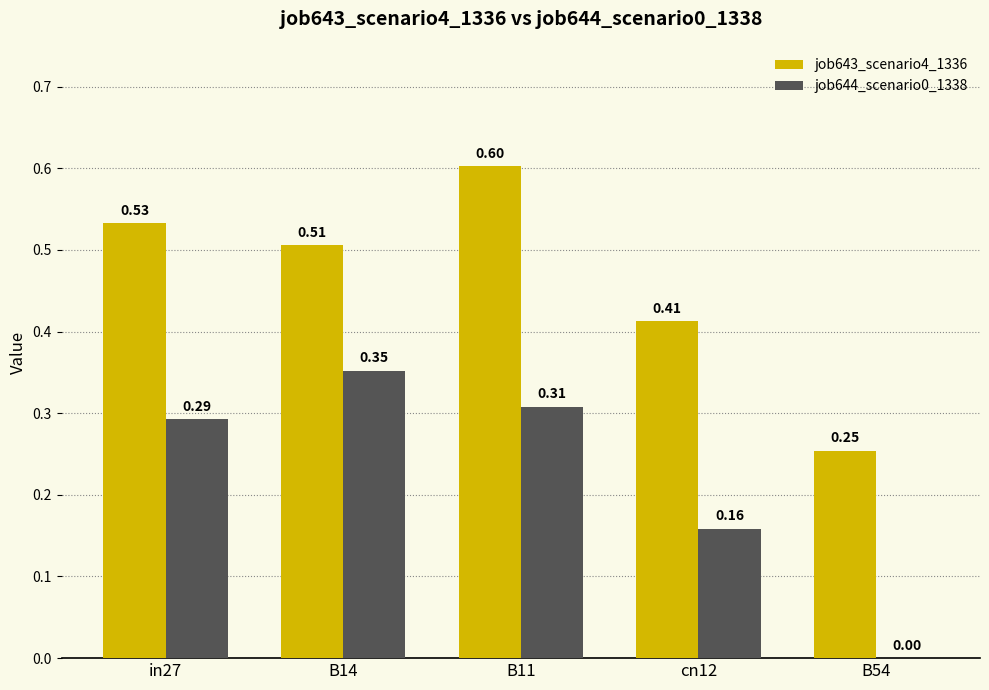

Which series has the largest total across all categories?

job643_scenario4_1336